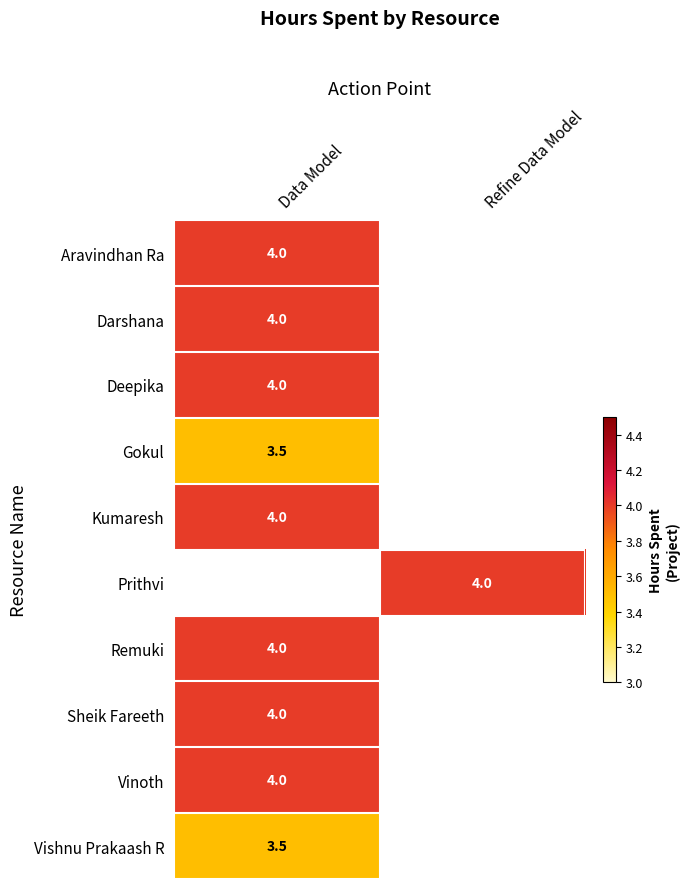

The Kumaresh series shows 6.3 at Data Model. True or false?

False